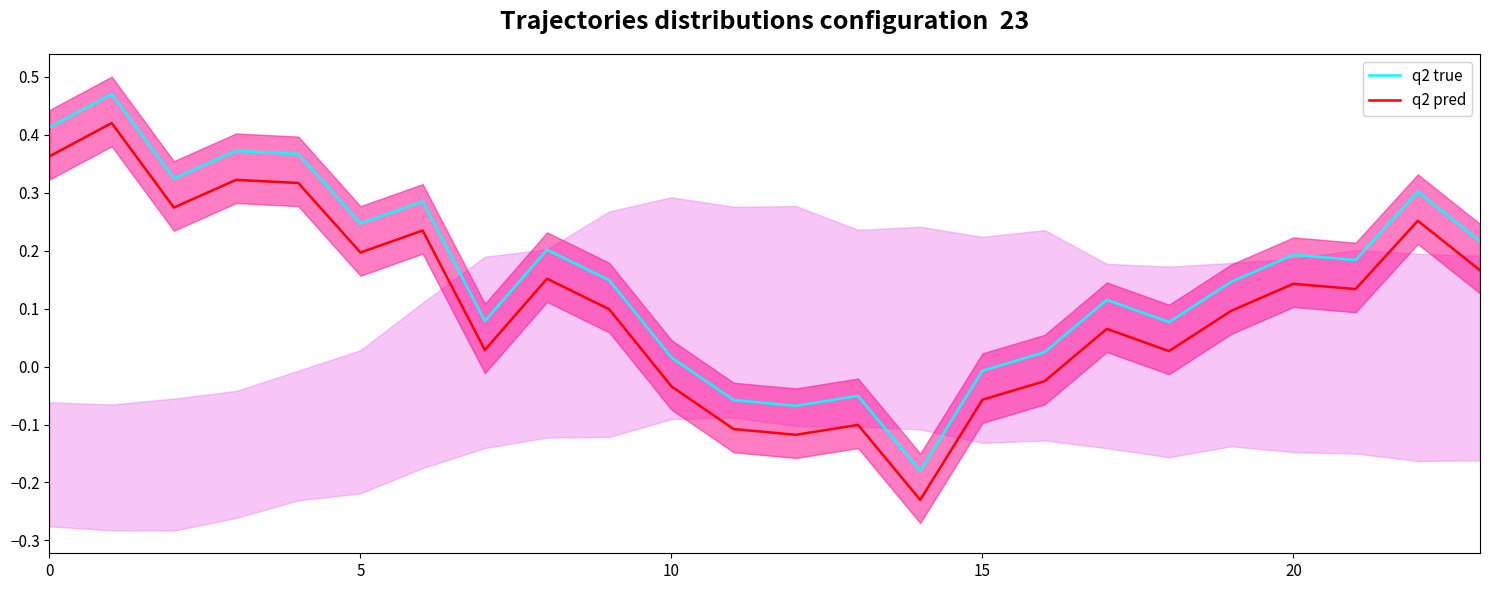

Reading right to left, what are all the values shown in this chart?

q2 true: 0.2	0.3	0.2	0.2	0.1	0.1	0.1	0.0	-0.0	-0.2	-0.1	-0.1	-0.1	0.0	0.1	0.2	0.1	0.3	0.2	0.4	0.4	0.3	0.5	0.4
q2 pred: 0.2	0.3	0.1	0.1	0.1	0.0	0.1	-0.0	-0.1	-0.2	-0.1	-0.1	-0.1	-0.0	0.1	0.2	0.0	0.2	0.2	0.3	0.3	0.3	0.4	0.4